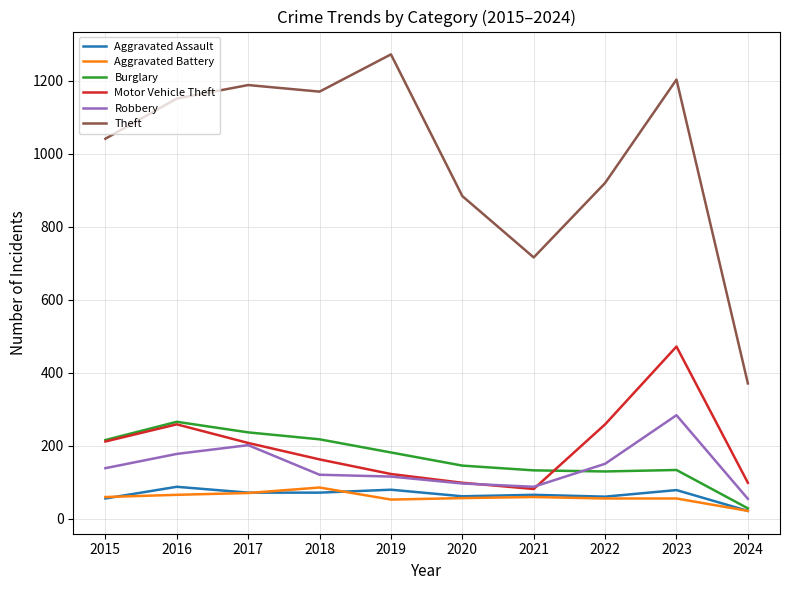

What is the minimum value shown in the chart?

22